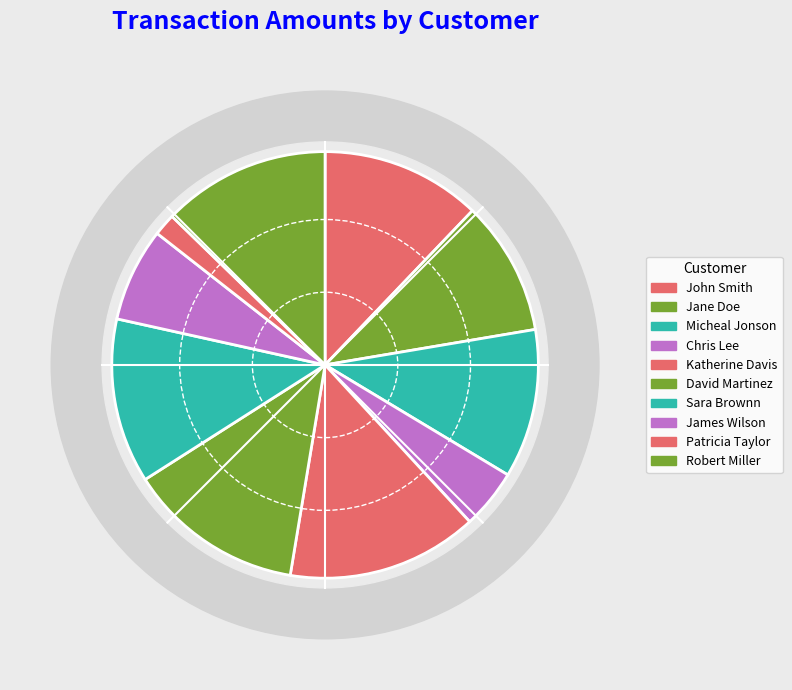

The Chris Lee slice represents 5% of the pie. True or false?

True